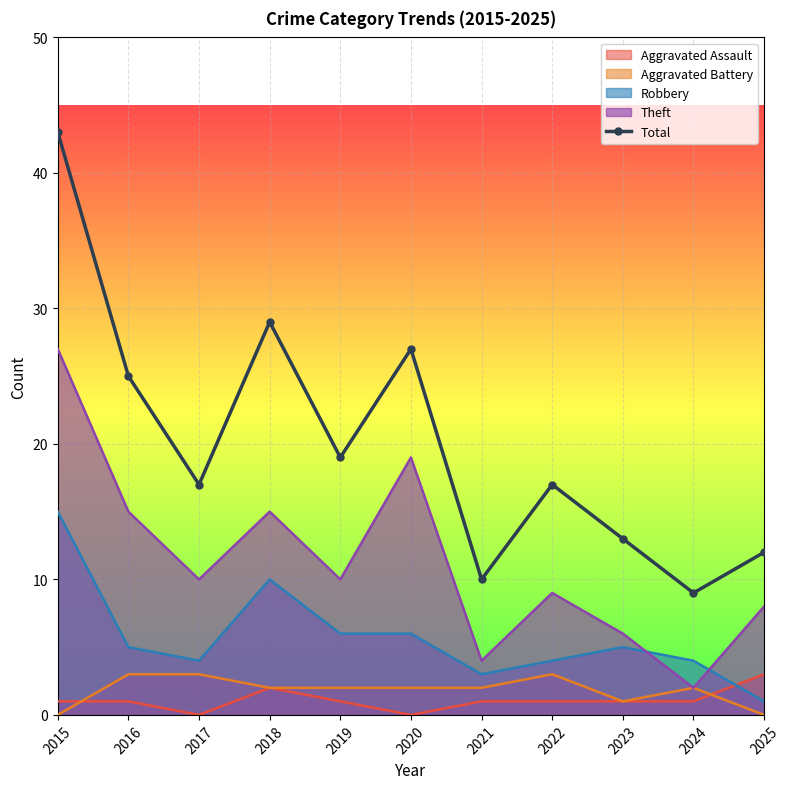

Does the chart display data point markers on the line(s)?

No